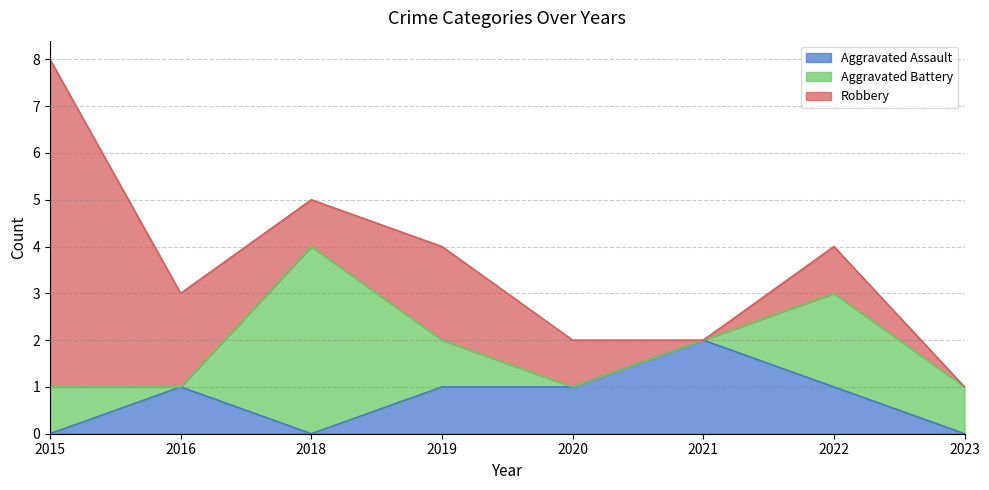

What is the sum of the Robbery values at 2015 and 2023?

7